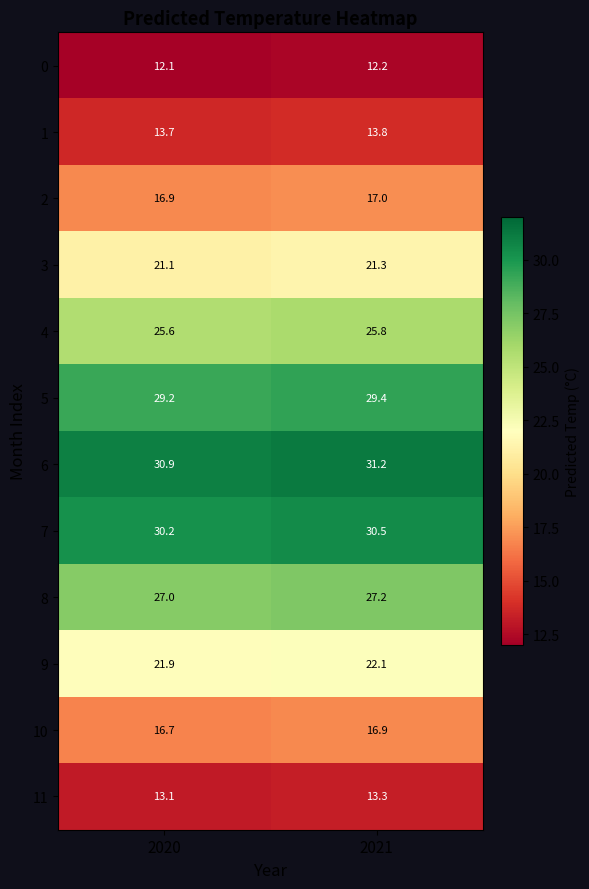

Which series has the largest total across all categories?

6